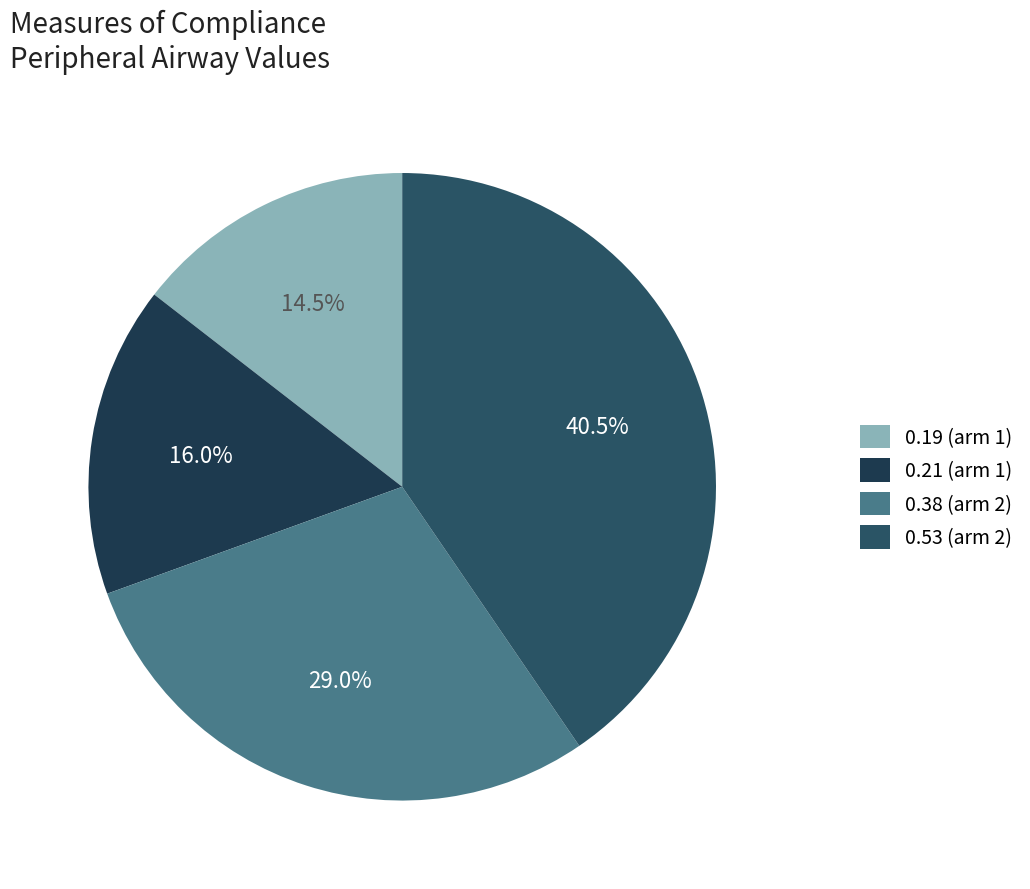

Is there any slice that represents more than half of the pie?

No